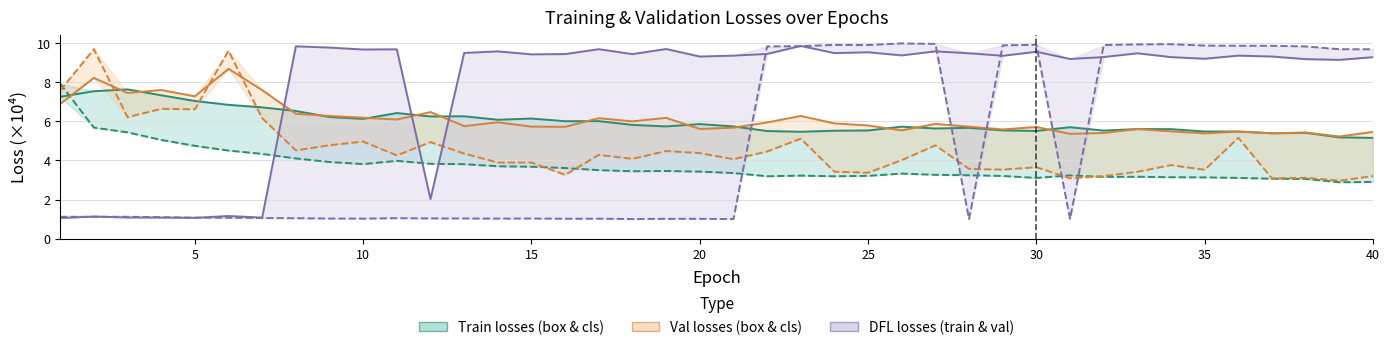

How many interior local peaks does the train/cls_loss series have?

6